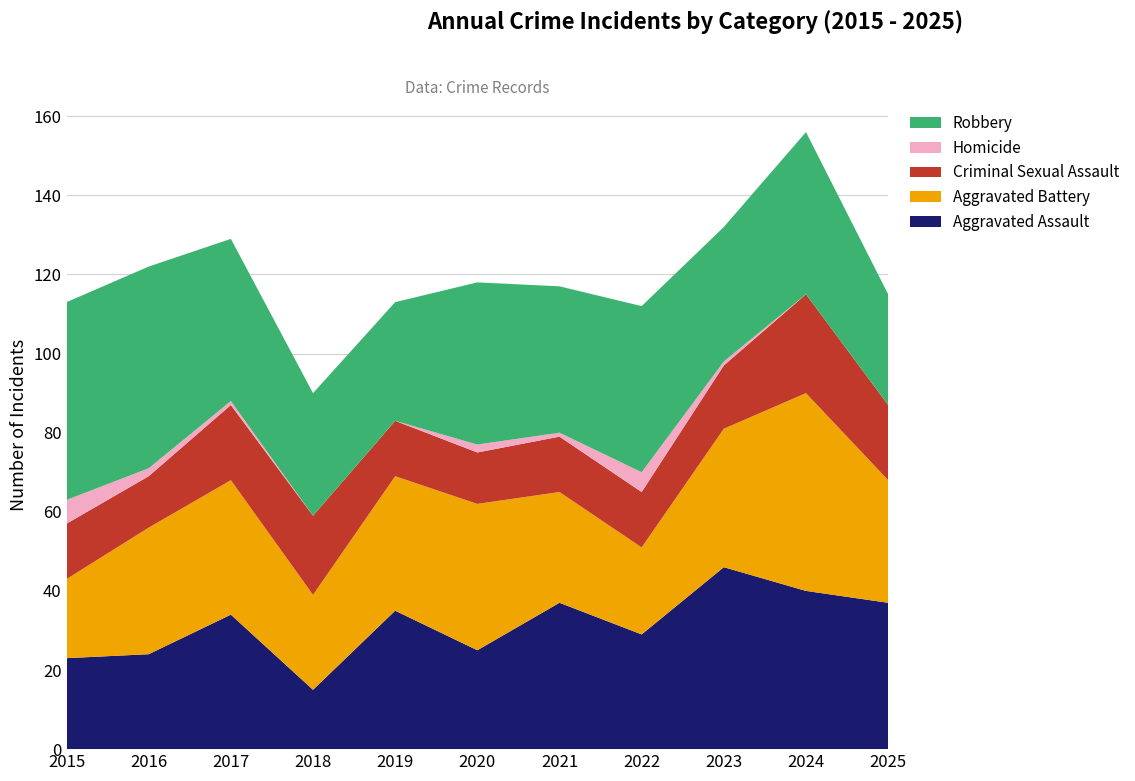

Reading left to right, what are all the values shown in this chart?

Aggravated Assault: 2015=23	2016=24	2017=34	2018=15	2019=35	2020=25	2021=37	2022=29	2023=46	2024=40	2025=37
Aggravated Battery: 2015=20	2016=32	2017=34	2018=24	2019=34	2020=37	2021=28	2022=22	2023=35	2024=50	2025=31
Criminal Sexual Assault: 2015=14	2016=13	2017=19	2018=20	2019=14	2020=13	2021=14	2022=14	2023=16	2024=25	2025=19
Homicide: 2015=6	2016=2	2017=1	2018=0	2019=0	2020=2	2021=1	2022=5	2023=1	2024=0	2025=0
Robbery: 2015=50	2016=51	2017=41	2018=31	2019=30	2020=41	2021=37	2022=42	2023=34	2024=41	2025=28